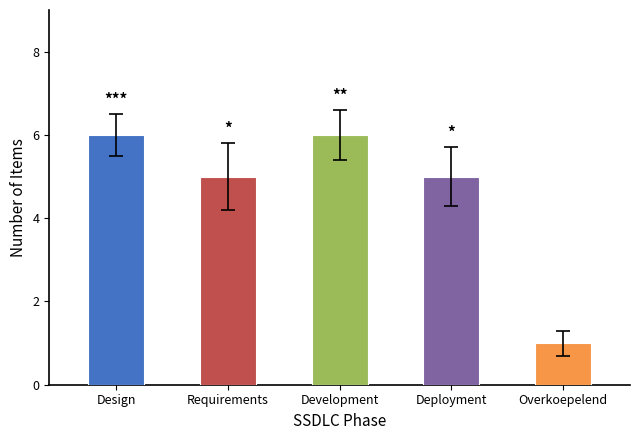

At which label is the value closest to 3?

Requirements